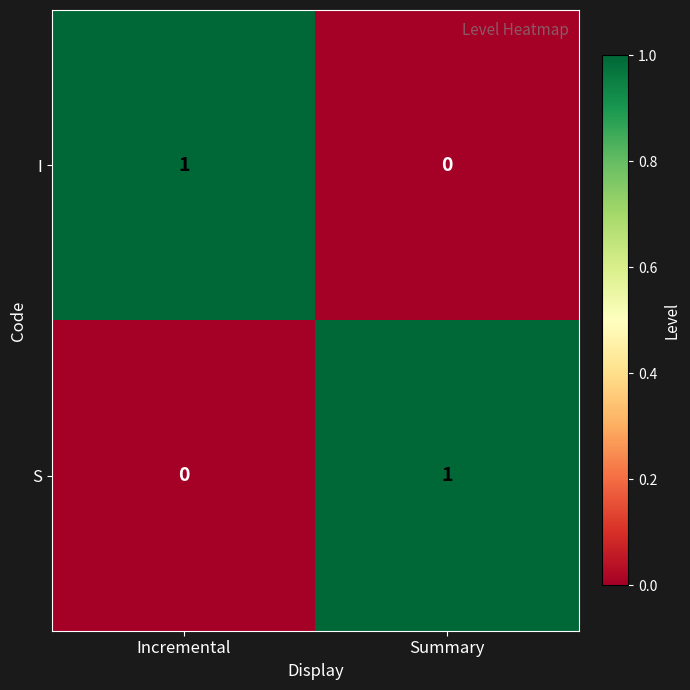

How many values in I are above zero?

1